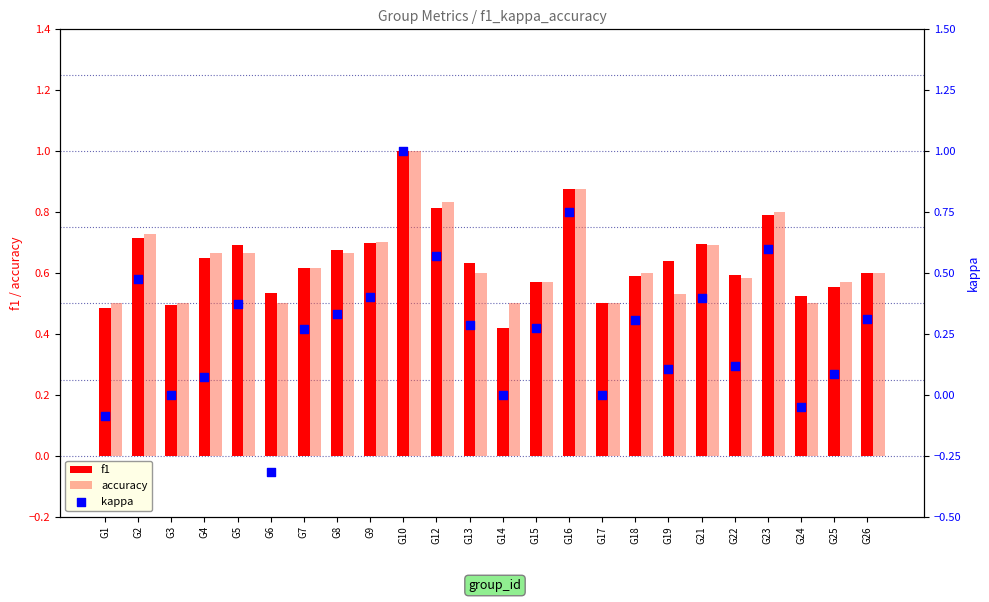

Is the value of accuracy at G1 greater than the value of f1 at G10?

No